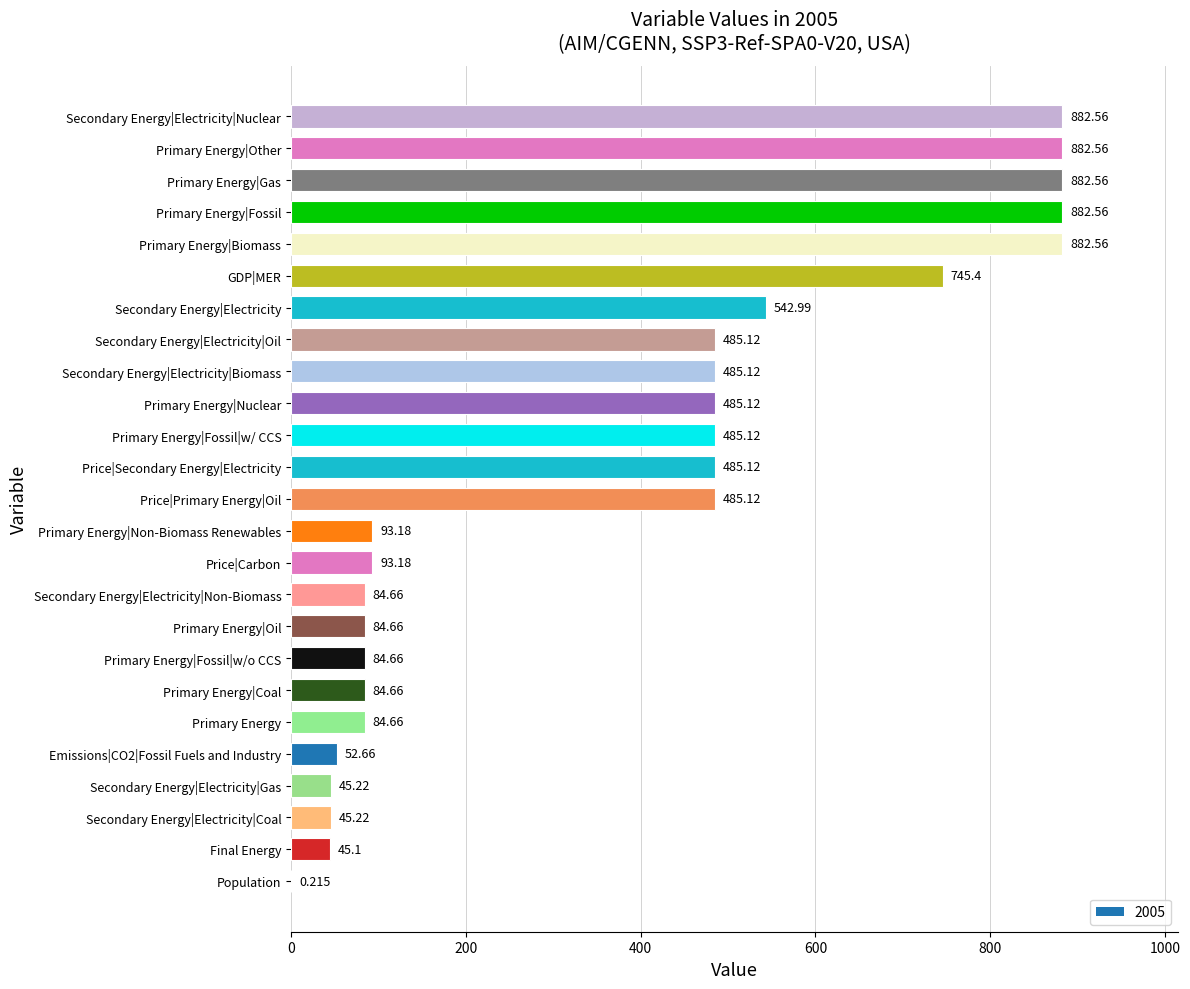

Rank the categories by value from lowest to highest.

Population, Final Energy, Secondary Energy|Electricity|Coal, Secondary Energy|Electricity|Gas, Emissions|CO2|Fossil Fuels and Industry, Primary Energy, Primary Energy|Coal, Primary Energy|Fossil|w/o CCS, Primary Energy|Oil, Secondary Energy|Electricity|Non-Biomass, Price|Carbon, Primary Energy|Non-Biomass Renewables, Price|Primary Energy|Oil, Price|Secondary Energy|Electricity, Primary Energy|Fossil|w/ CCS, Primary Energy|Nuclear, Secondary Energy|Electricity|Biomass, Secondary Energy|Electricity|Oil, Secondary Energy|Electricity, GDP|MER, Primary Energy|Biomass, Primary Energy|Fossil, Primary Energy|Gas, Primary Energy|Other, Secondary Energy|Electricity|Nuclear